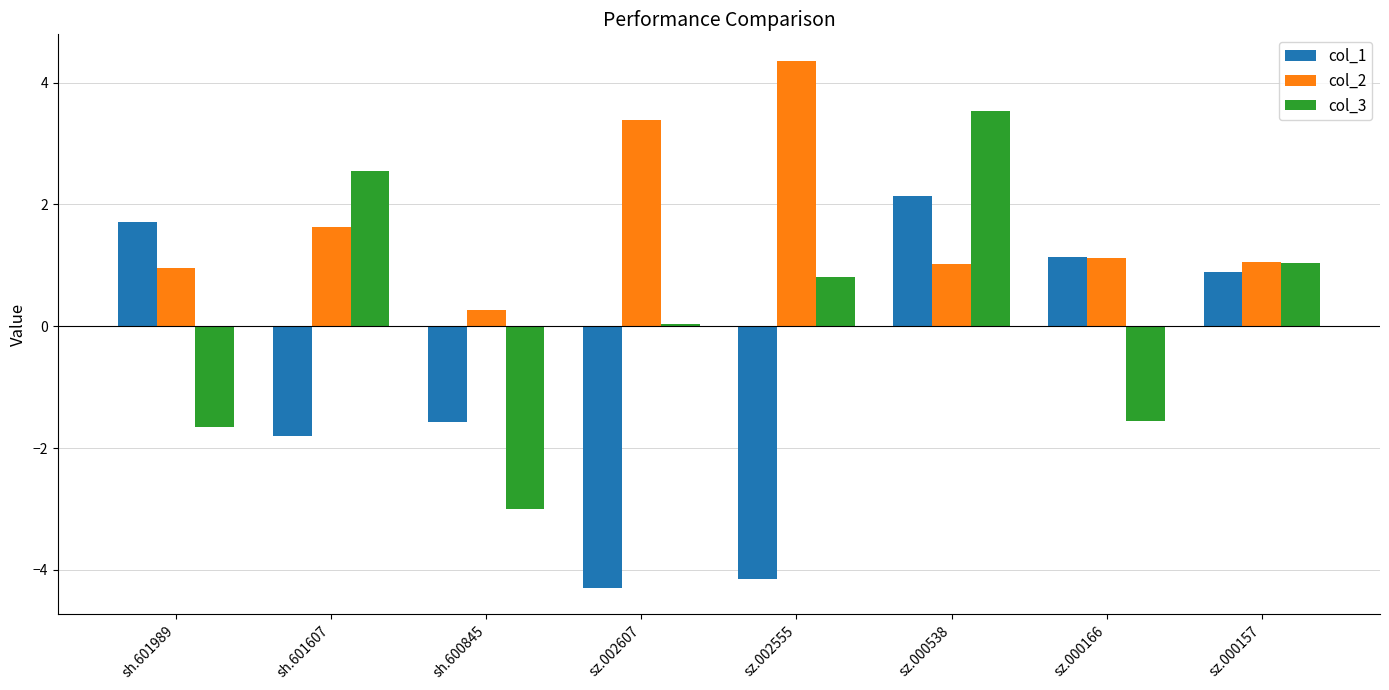

What is the label of the 5th bar from the right?

sz.002607